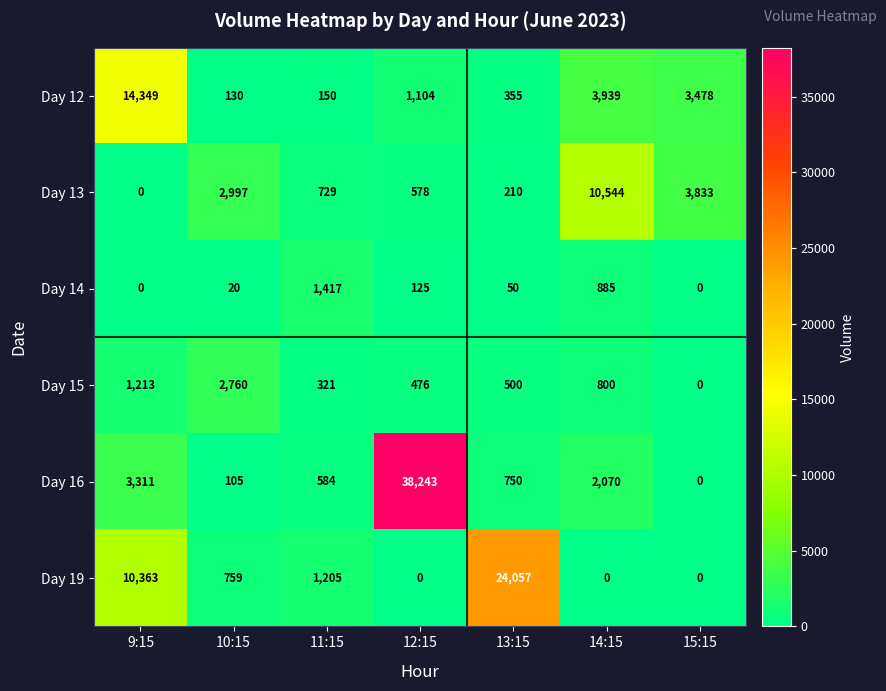

The Day 14 series shows 27 at 10:15. True or false?

False